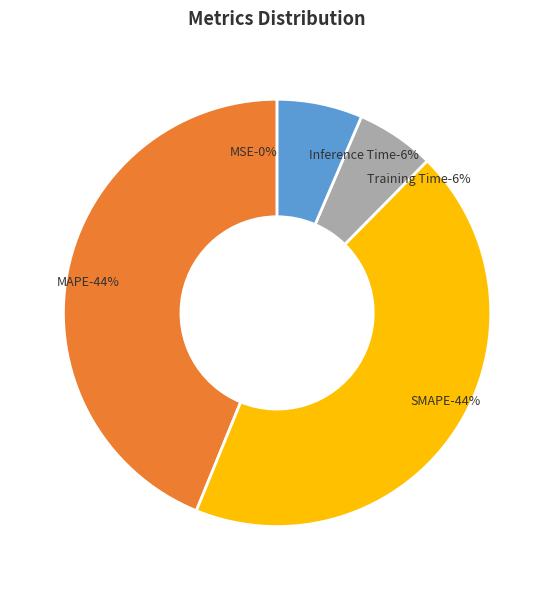

What is the change in value from SMAPE to Training Time?

-0.2